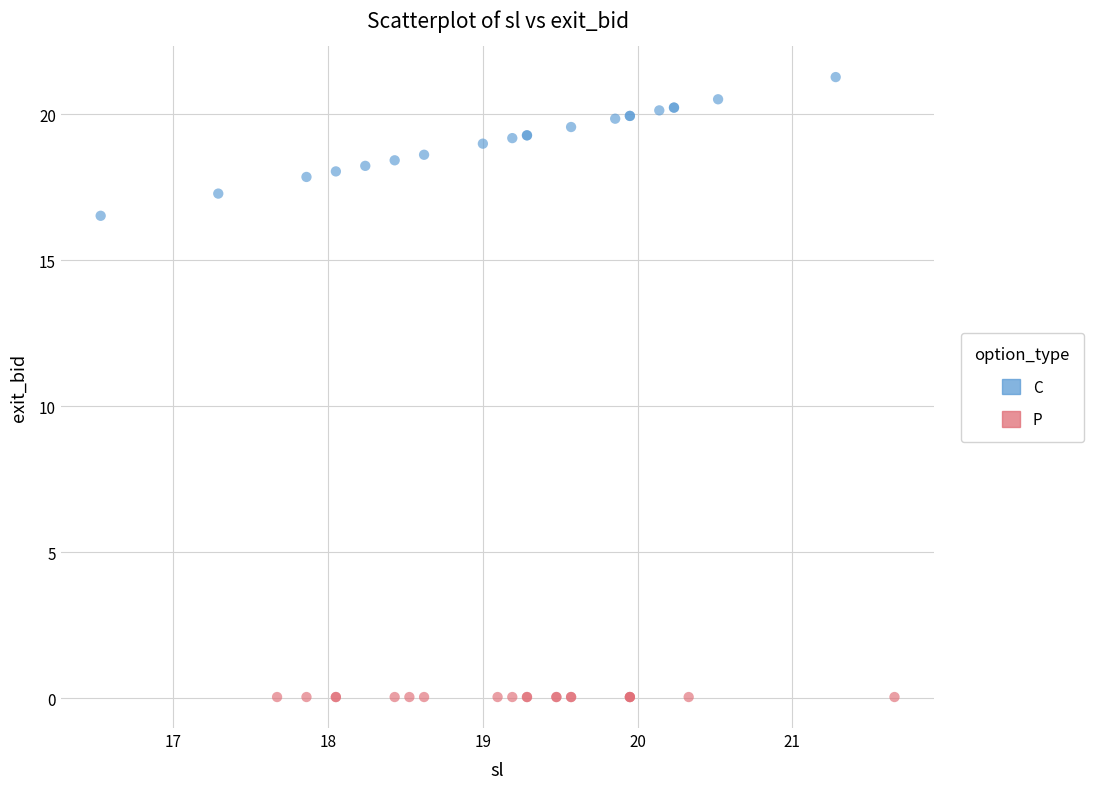

Which series contains the highest Y value?

C